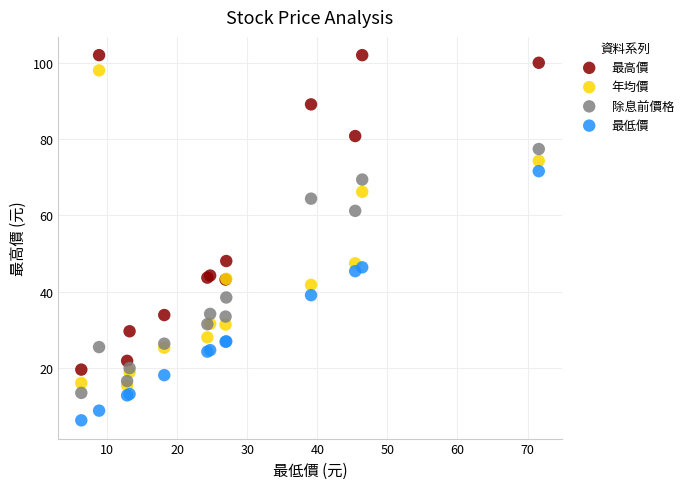

Which series contains the highest Y value?

最高價